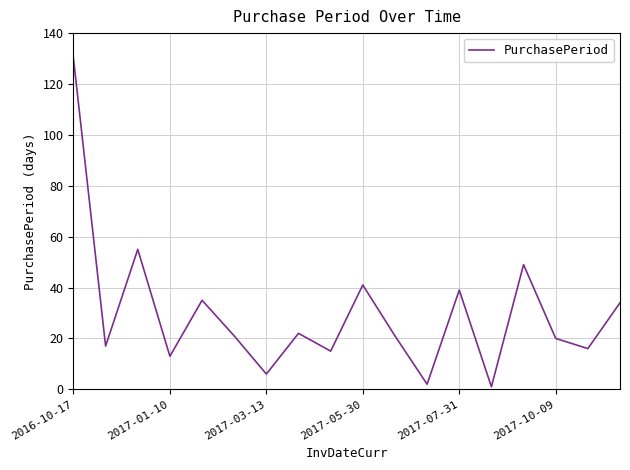

What is the maximum value shown in the chart?

130